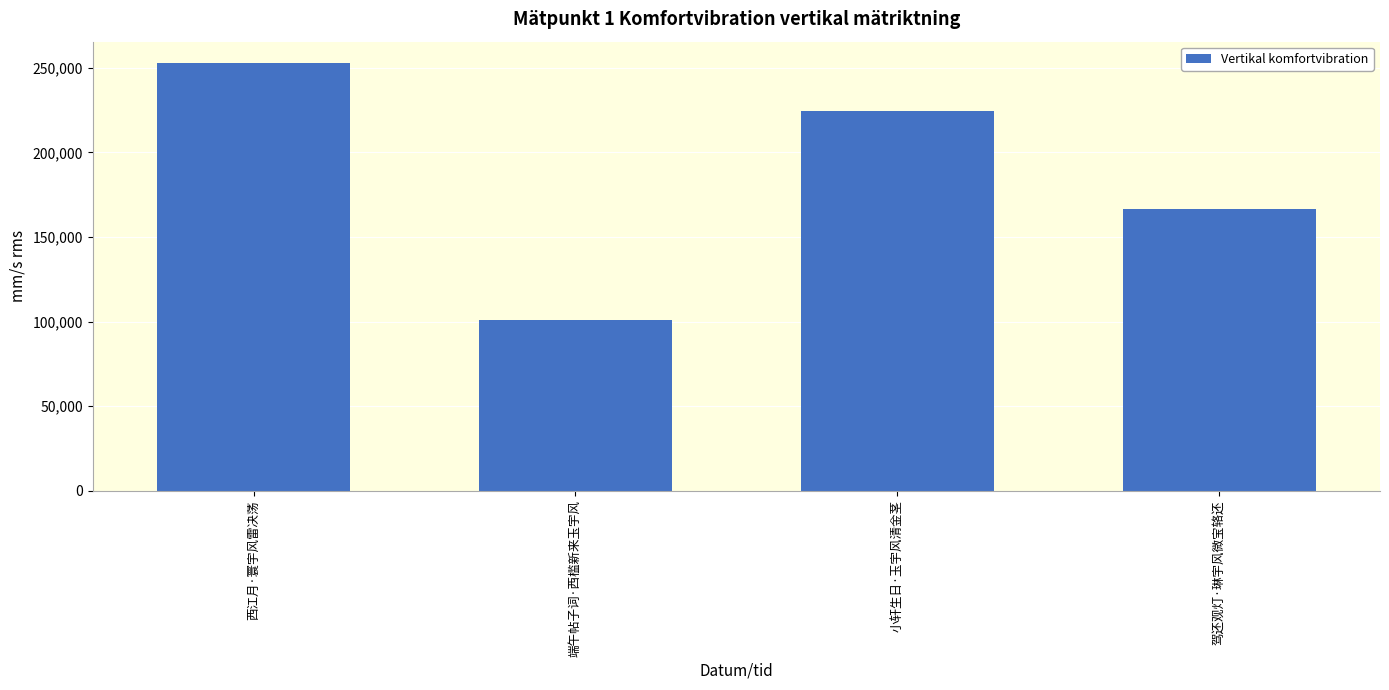

What is the sum of the values at 端午帖子词·西槛新来玉宇风 and 西江月·寰宇风雷决荡?

353670